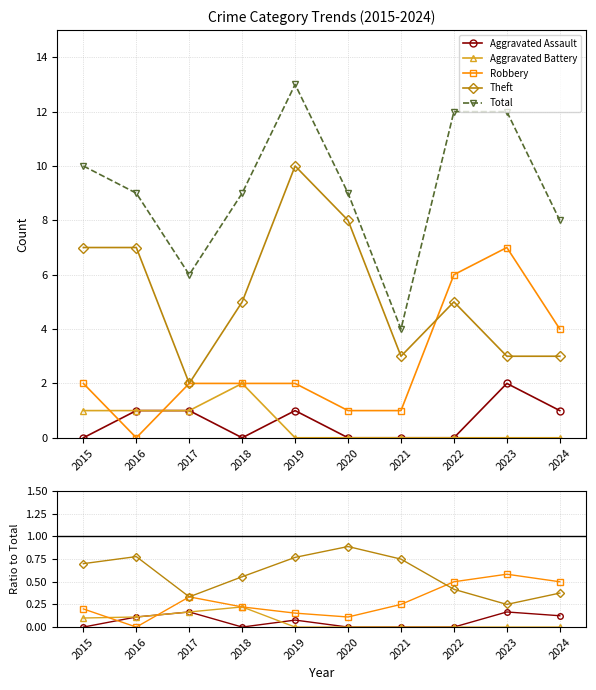

Which series changed the most between 2015 and 2023?

Total